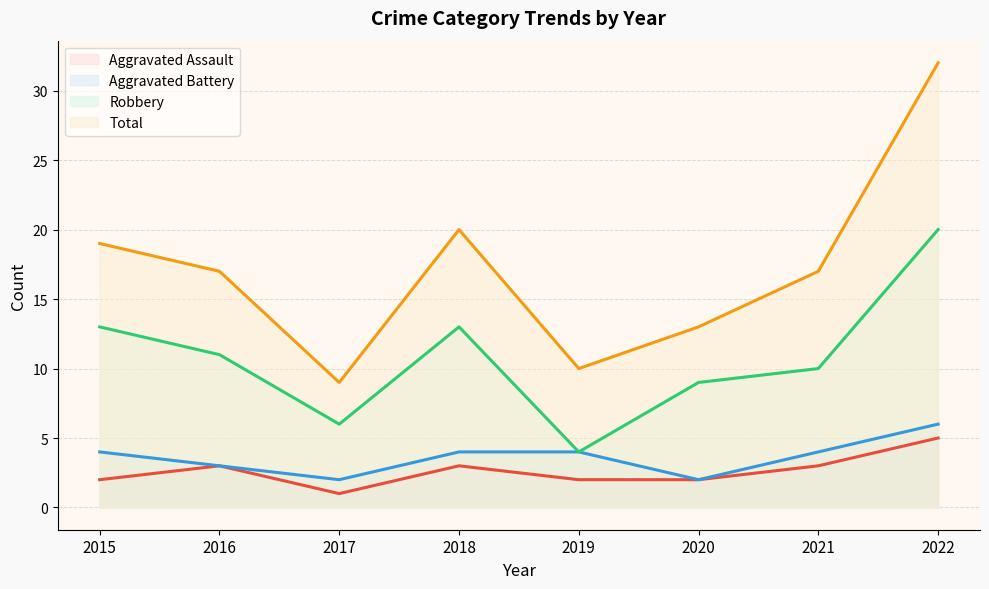

How many data points in Total are above 17?

3